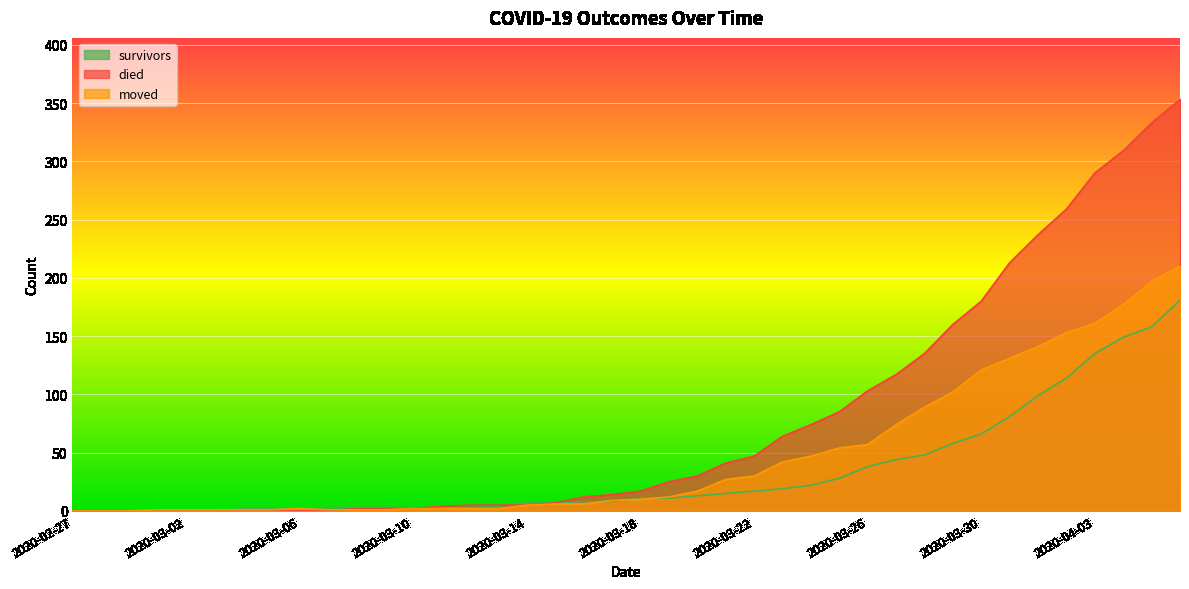

What is the value of the moved point at the 33rd from the left?

121